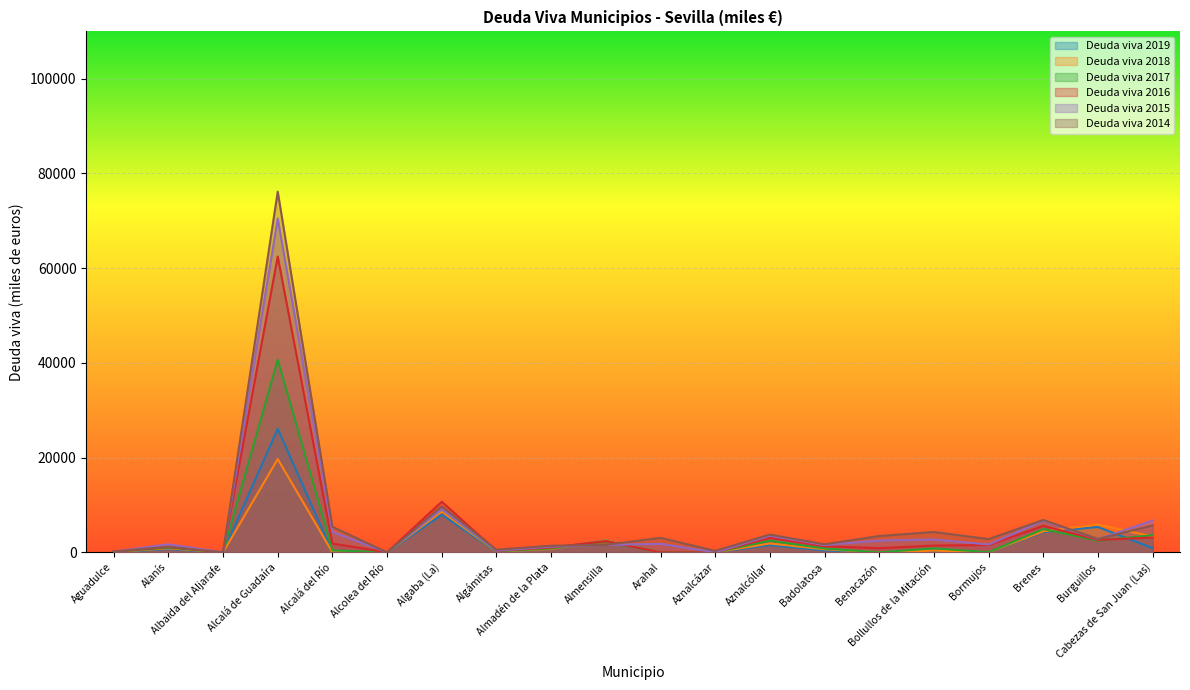

How many lines are shown in the chart?

6